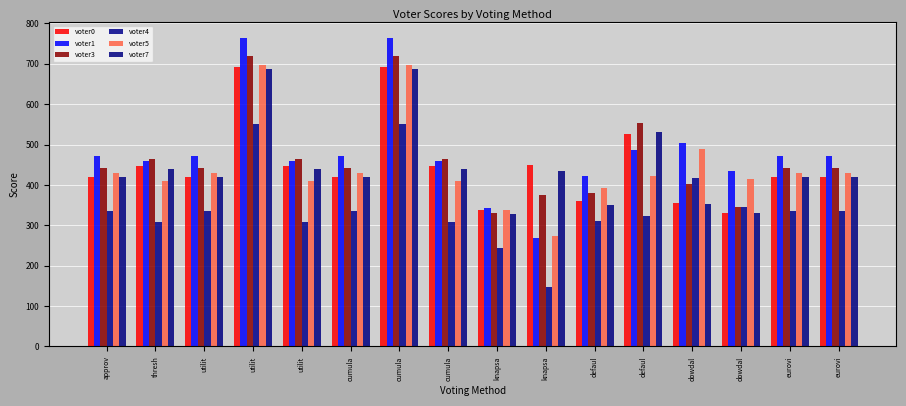

At which label does voter4 reach its minimum?

knapsa